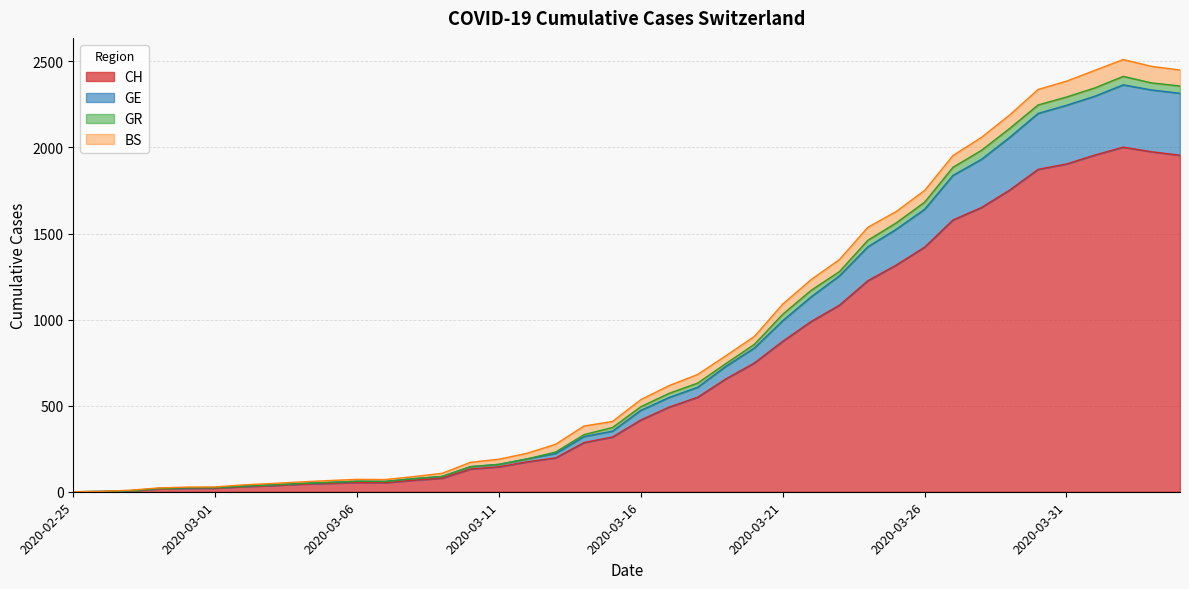

Between 2020-03-28 and 2020-03-12, which is larger?

2020-03-28